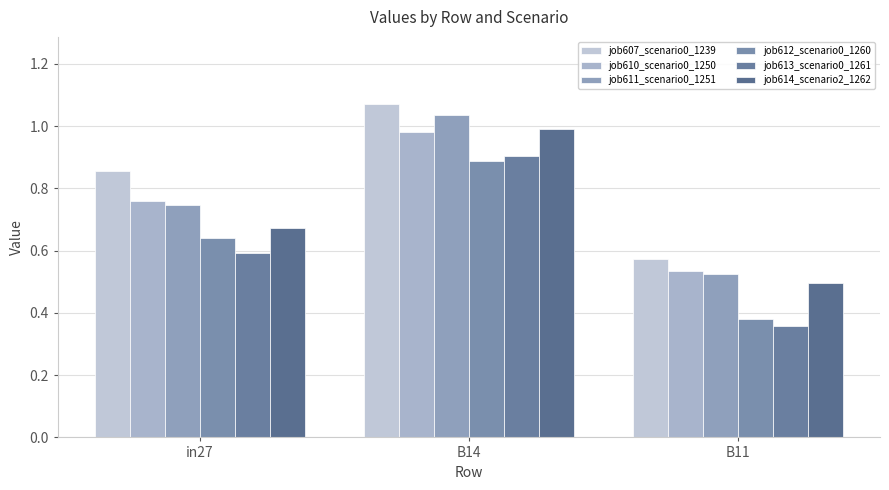

What is the minimum value shown in the chart?

0.4